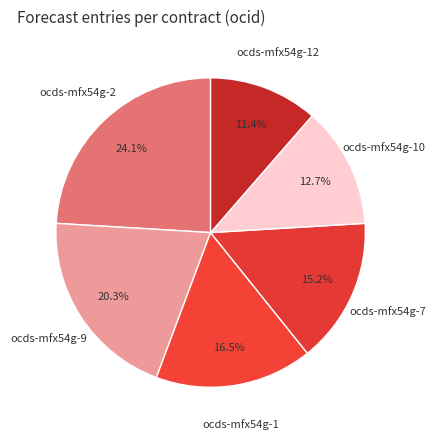

Is there a majority slice in this chart?

No